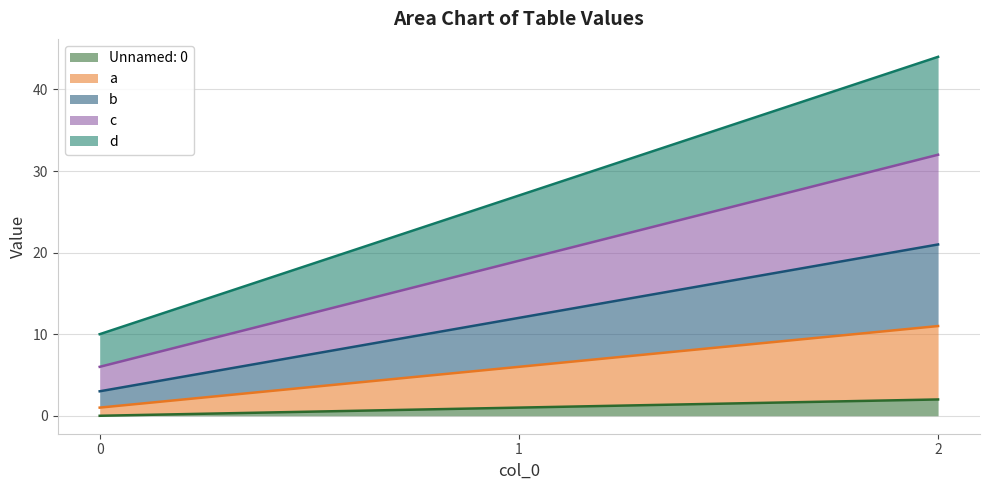

Rank the series by their maximum value, from highest to lowest.

d, c, b, a, Unnamed: 0